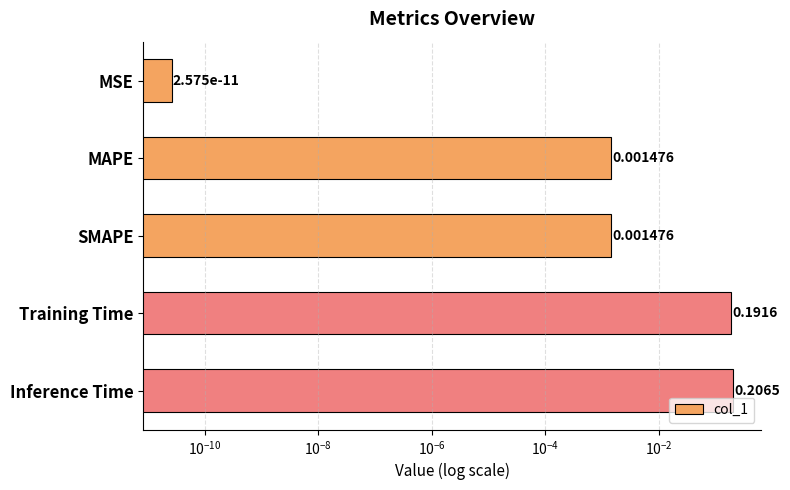

What is the sum of all values?

0.4